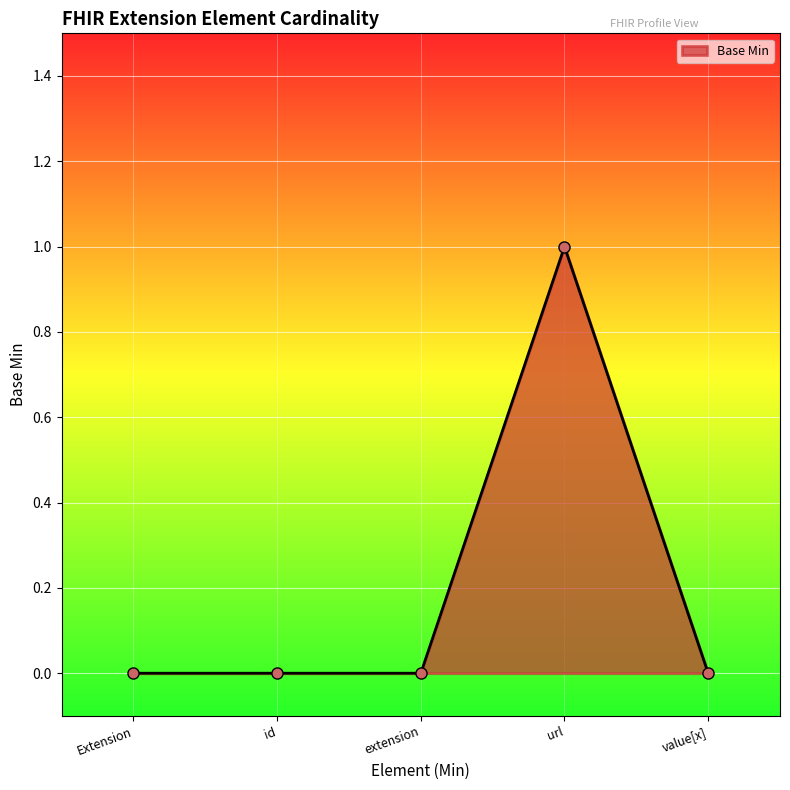

Is it true that the value at Extension is -1?

False